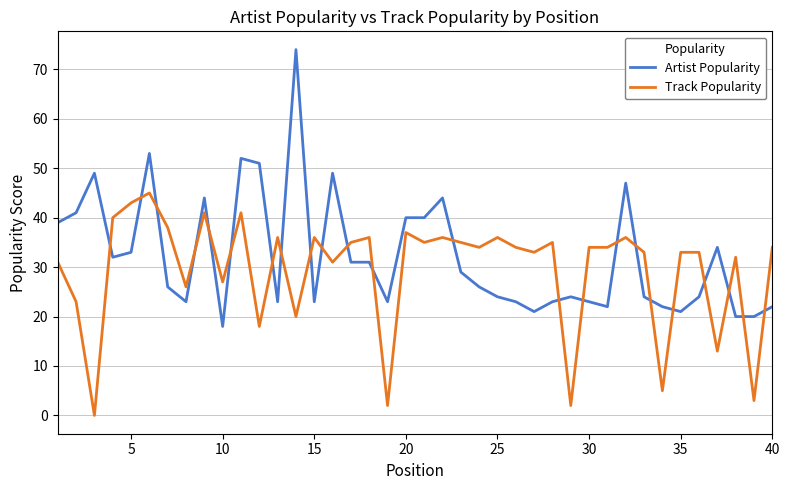

Which series has the widest spread of values?

Artist Popularity